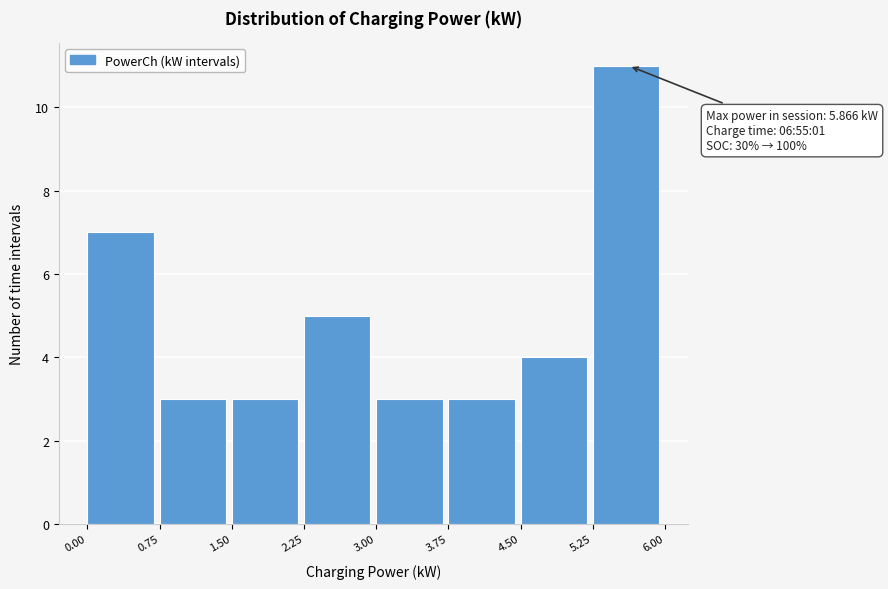

Which range on the x-axis has the tallest bar?

5.25 to 6.00